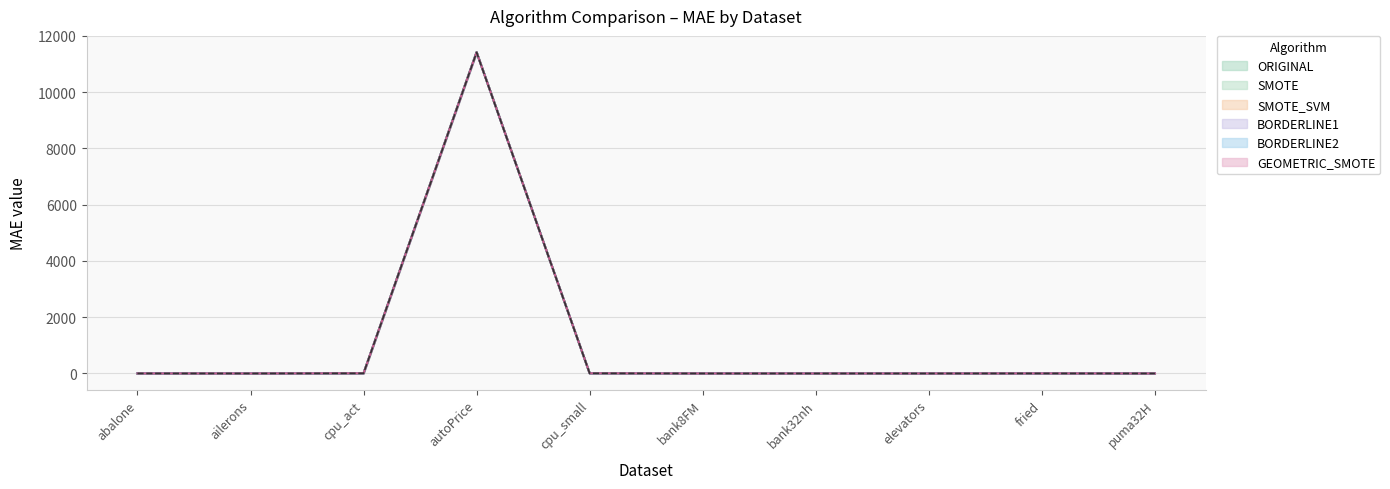

What is the sum of the SMOTE_SVM values at autoPrice and fried?

11420.8